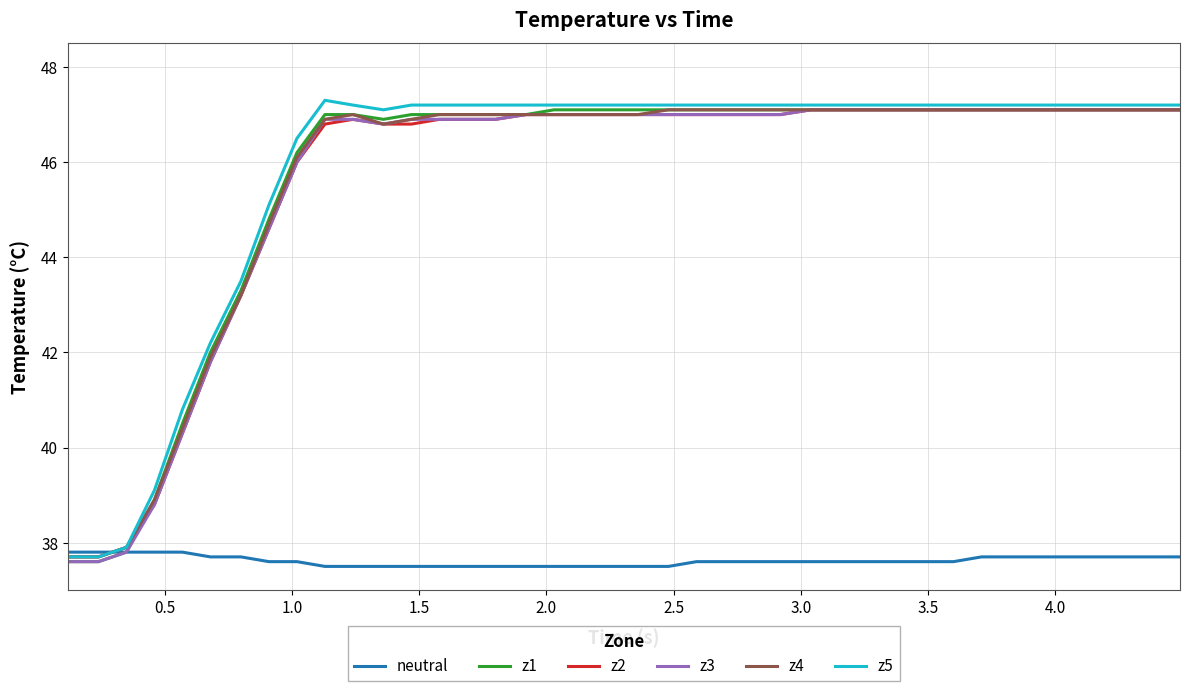

Is this an area chart (filled region under the line)?

No